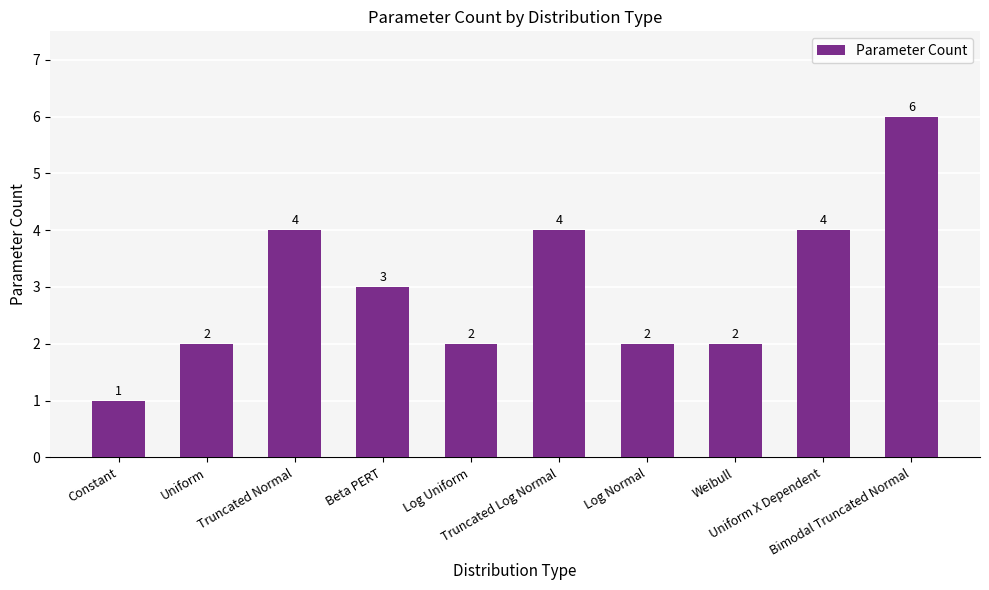

Where does the data first go above 3?

Truncated Normal